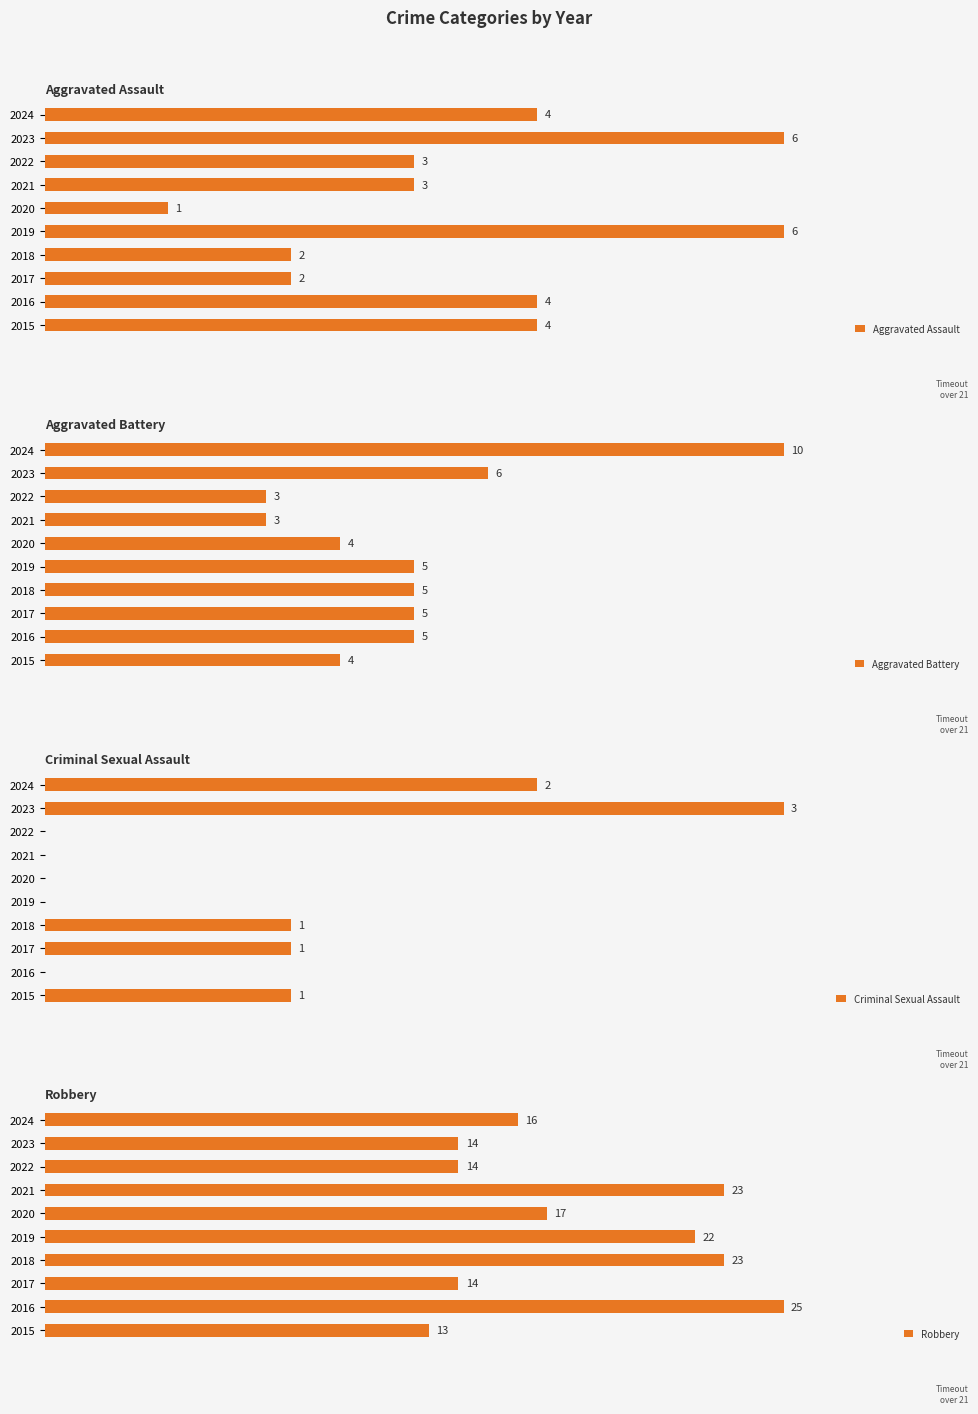

At 2022, list the series in order from largest to smallest.

Robbery, Aggravated Assault, Aggravated Battery, Criminal Sexual Assault